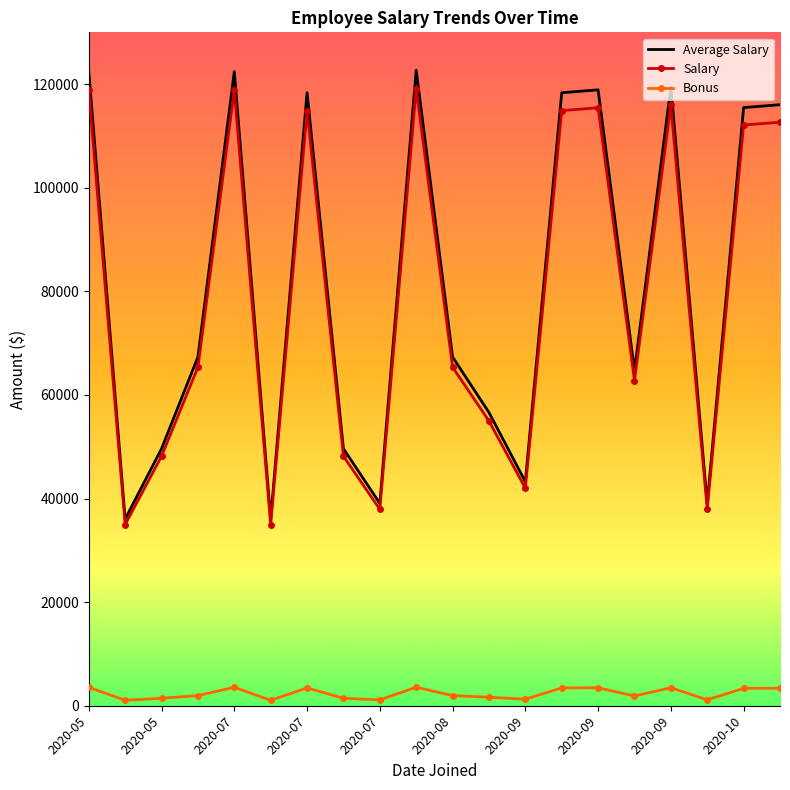

Which series has the largest range (max minus min)?

Average Salary